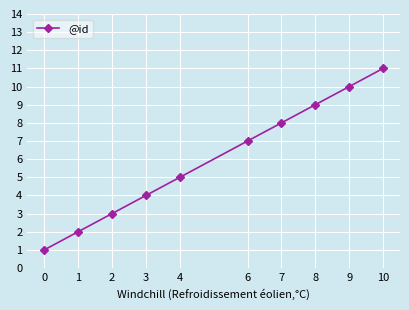

What is the minimum value shown in the chart?

1